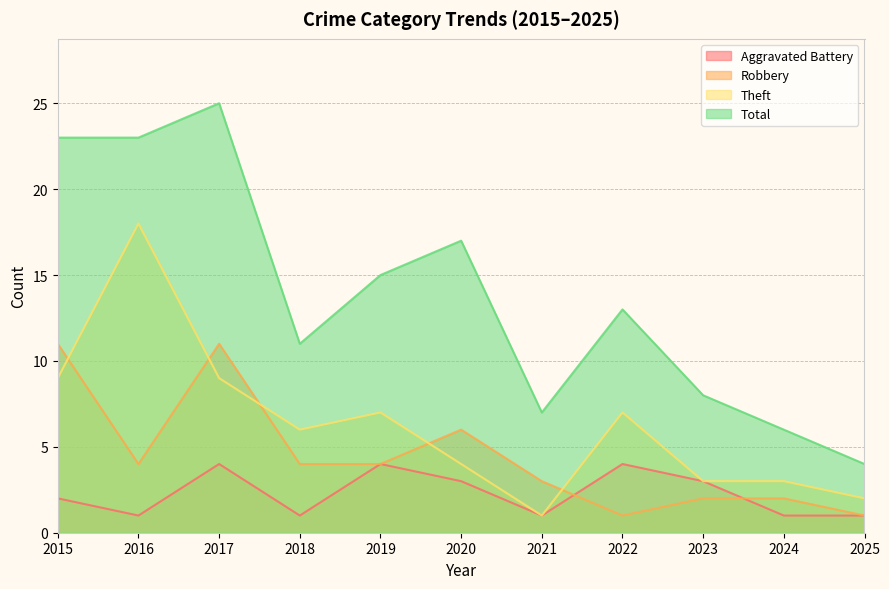

Is it true that Theft equals 3 at 2023?

True